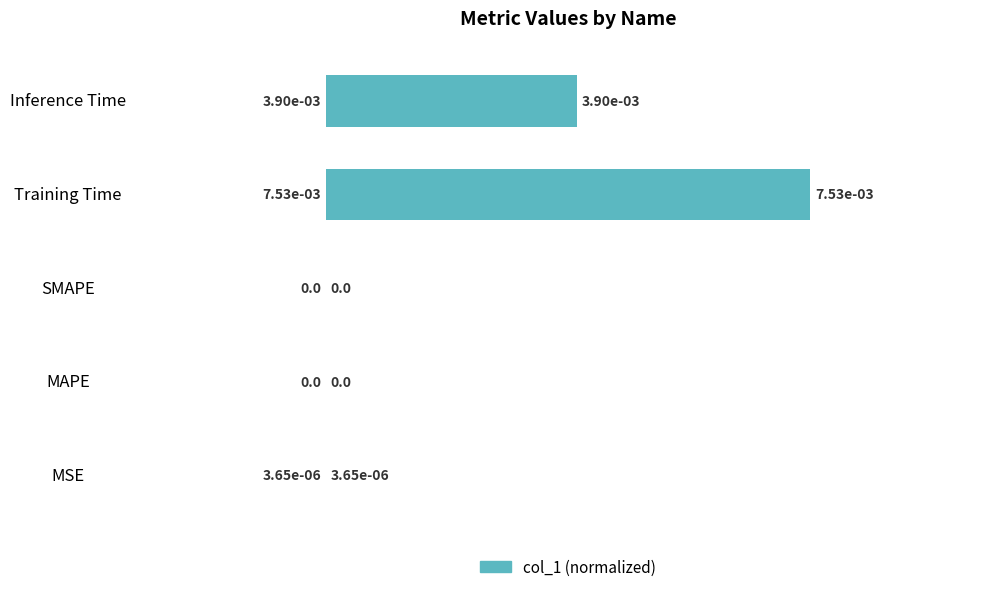

True or false: the data shows 0.3 at MAPE.

False